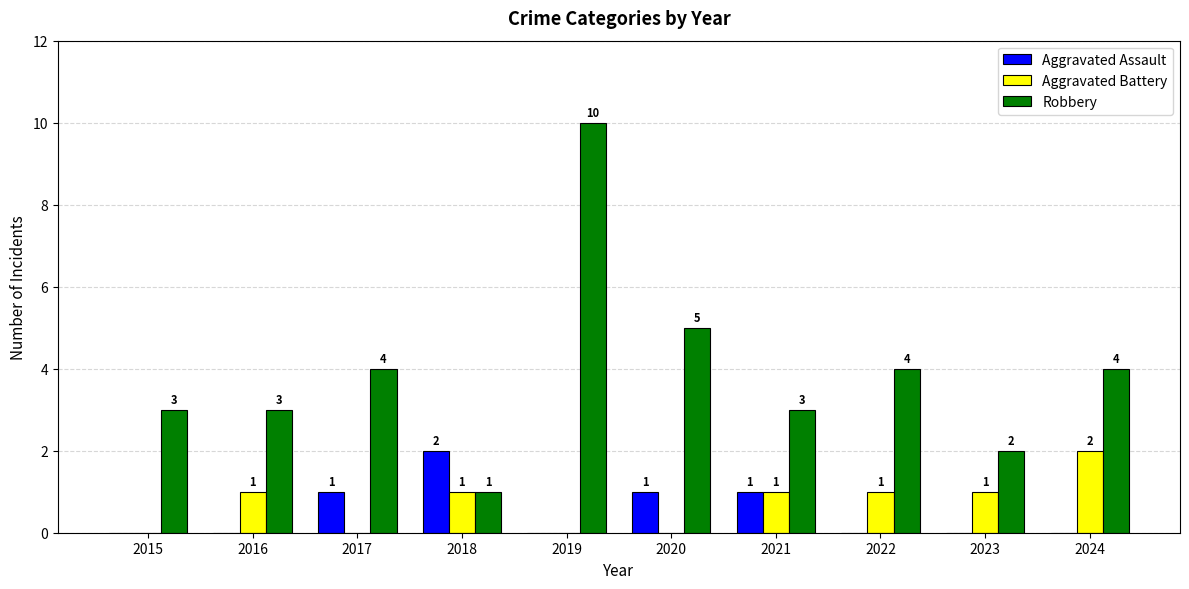

Is it true that Robbery equals 4 at 2022?

True